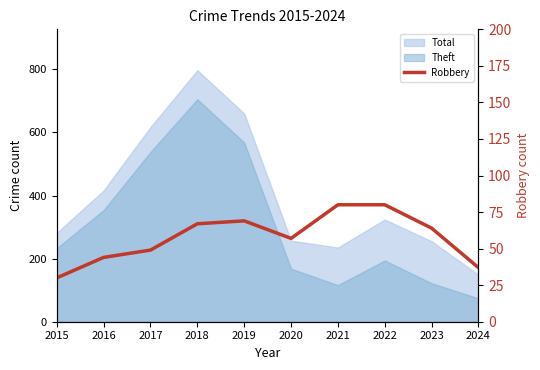

Is it true that the value at 2019 is 38?

False